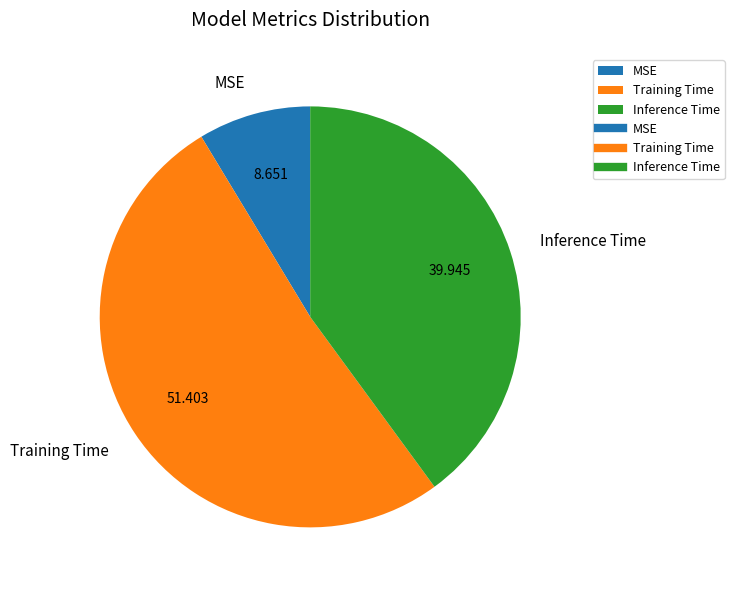

Which slice is the largest?

Training Time